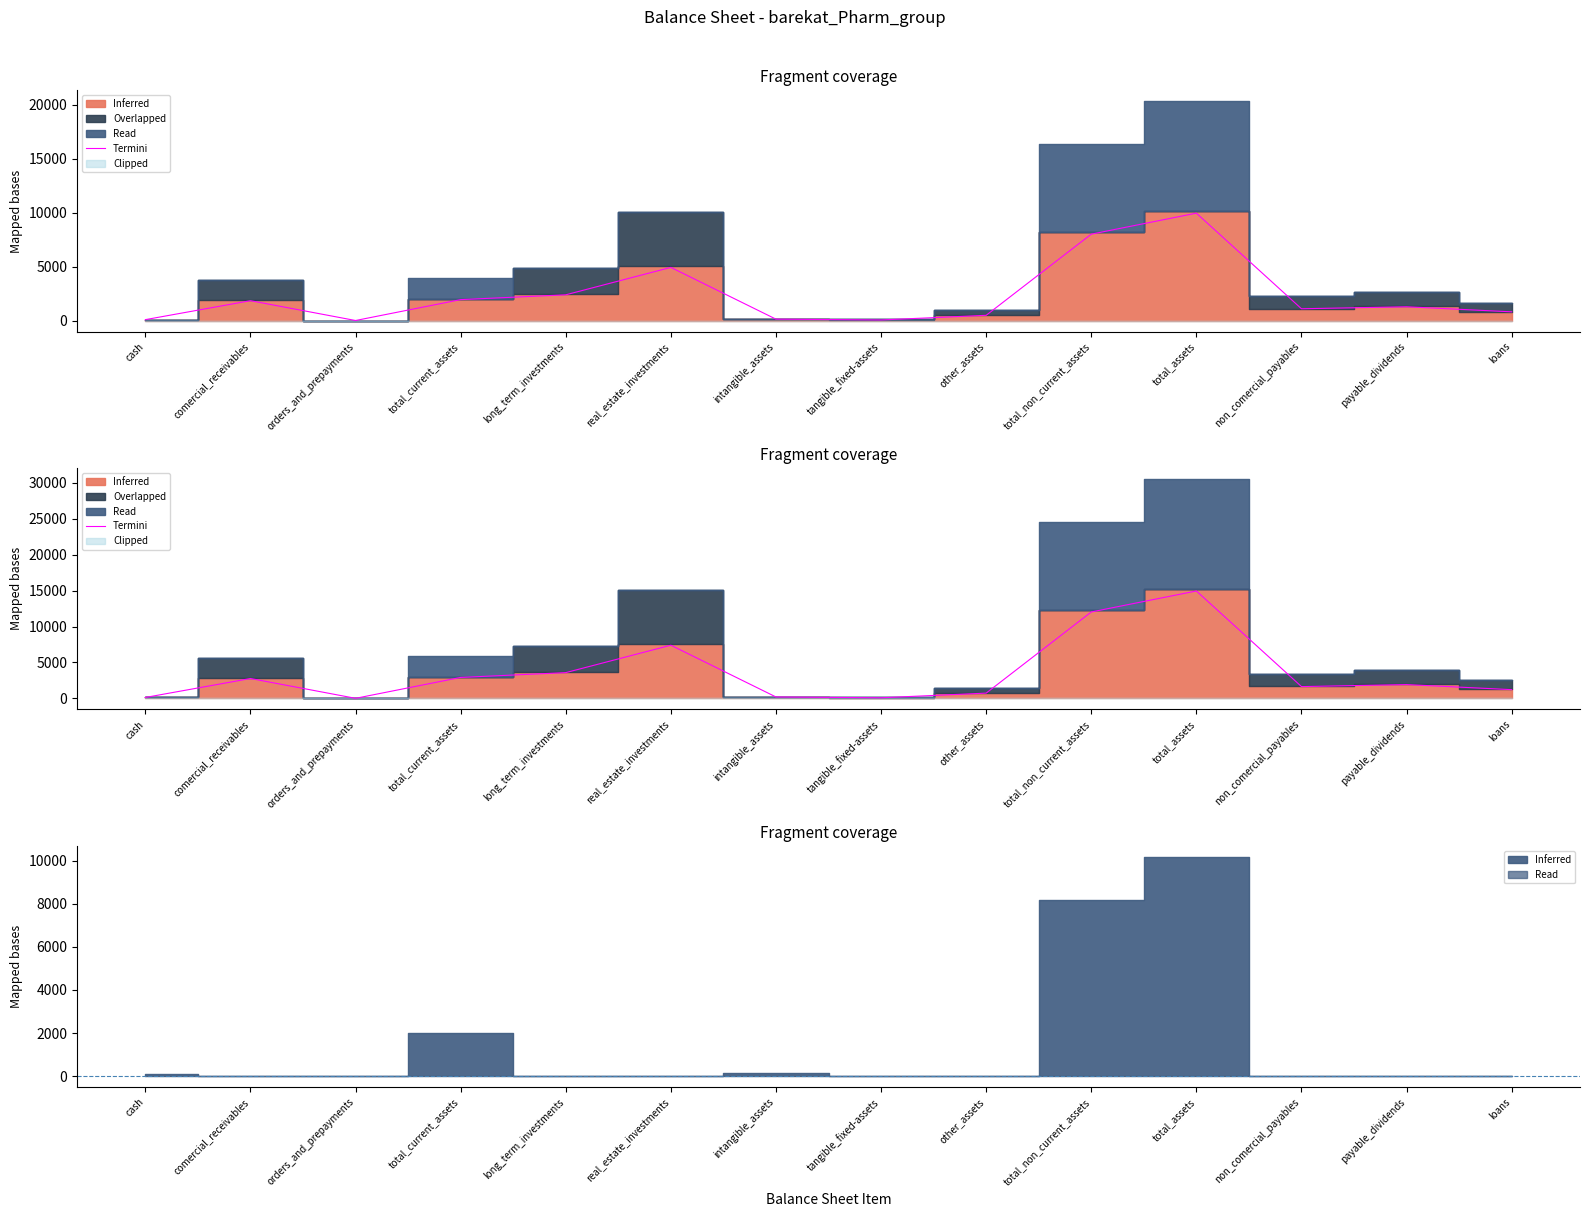

What is the difference between the values at payable_dividends and comercial_receivables?

847.3